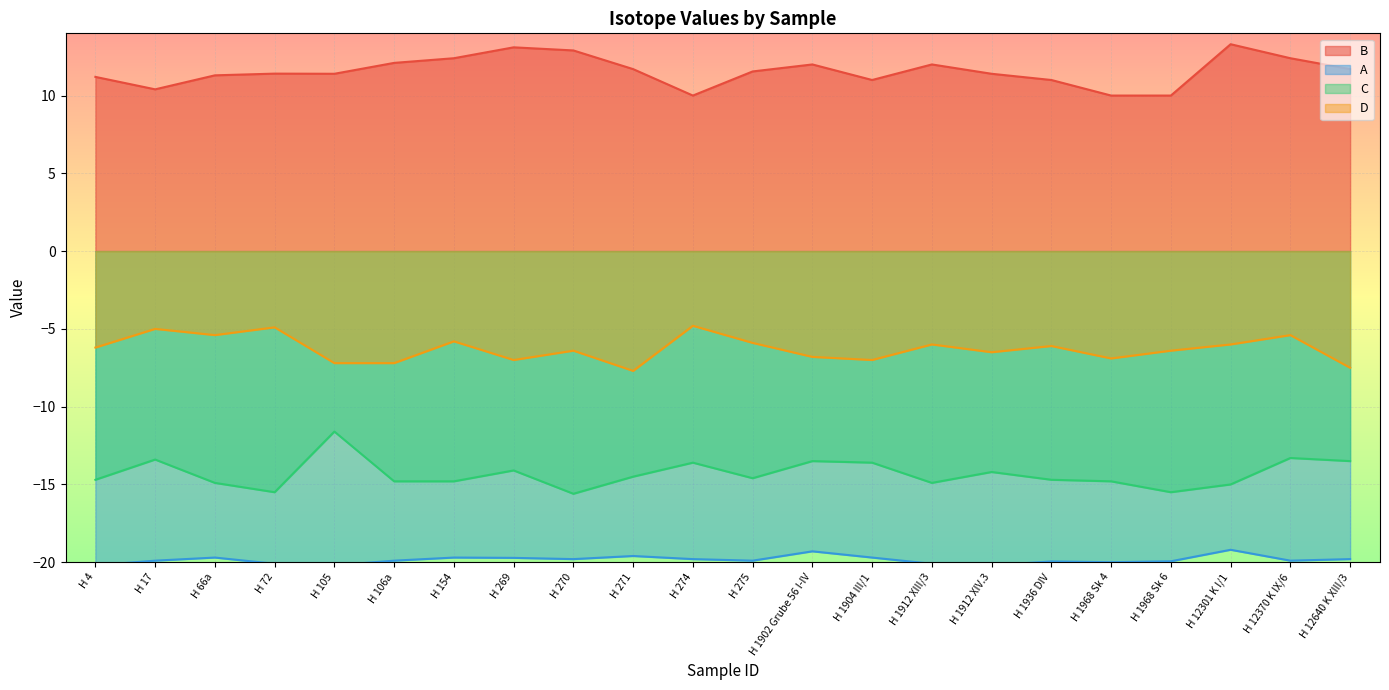

What is the difference between the second highest and second lowest values in the A series?

0.9